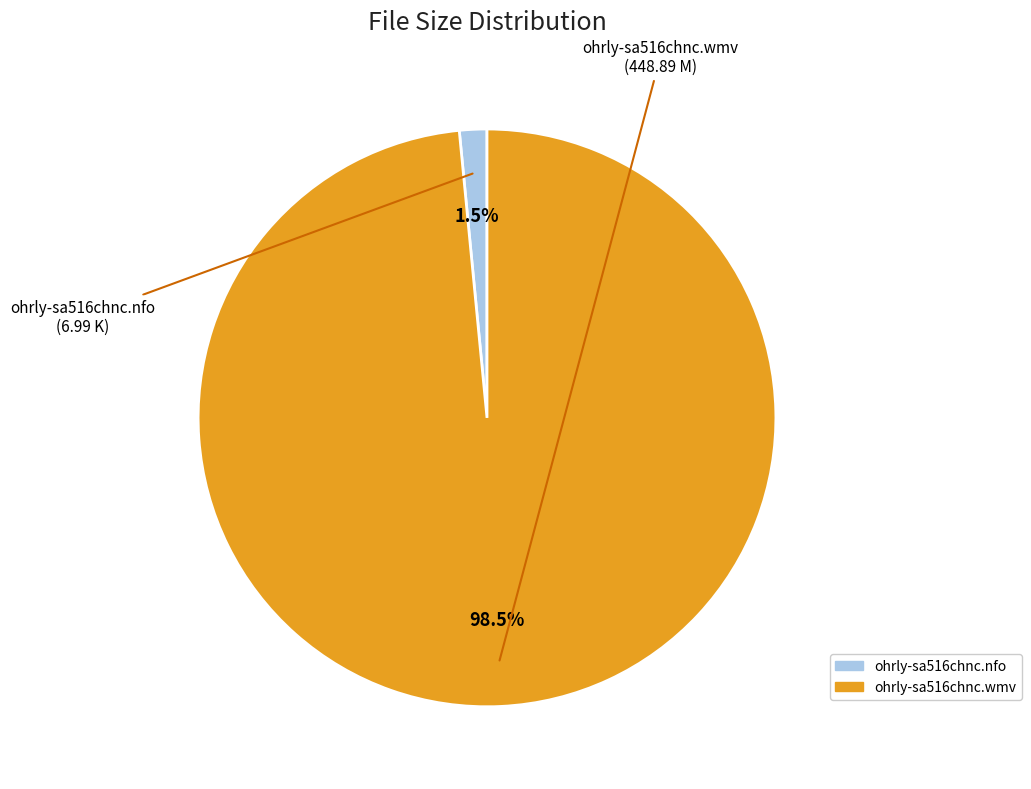

To the nearest percent, what is the combined percentage of ohrly-sa516chnc.wmv and ohrly-sa516chnc.nfo?

100%